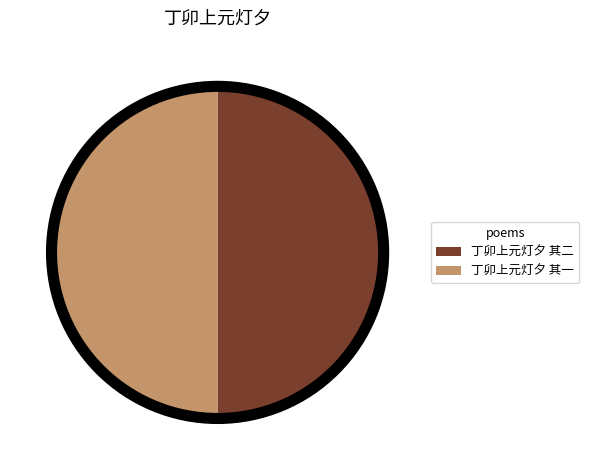

How many segments does this pie chart have?

2